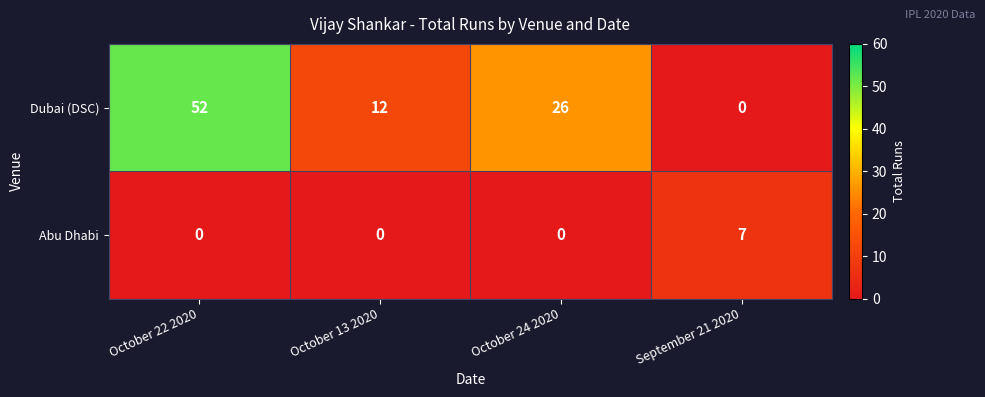

Count the Abu Dhabi values in the range 0 to 7.

4